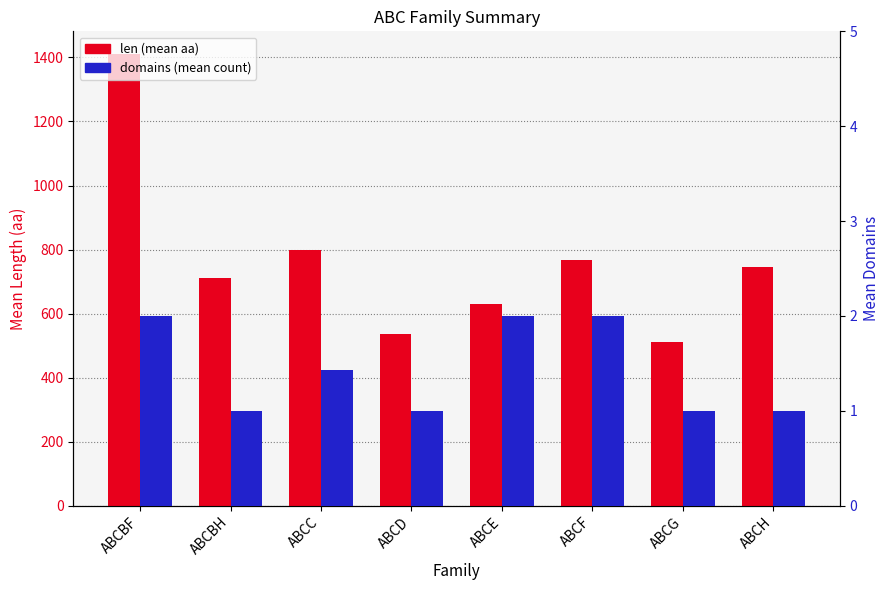

Where is len nearest to the value 961?

ABCC